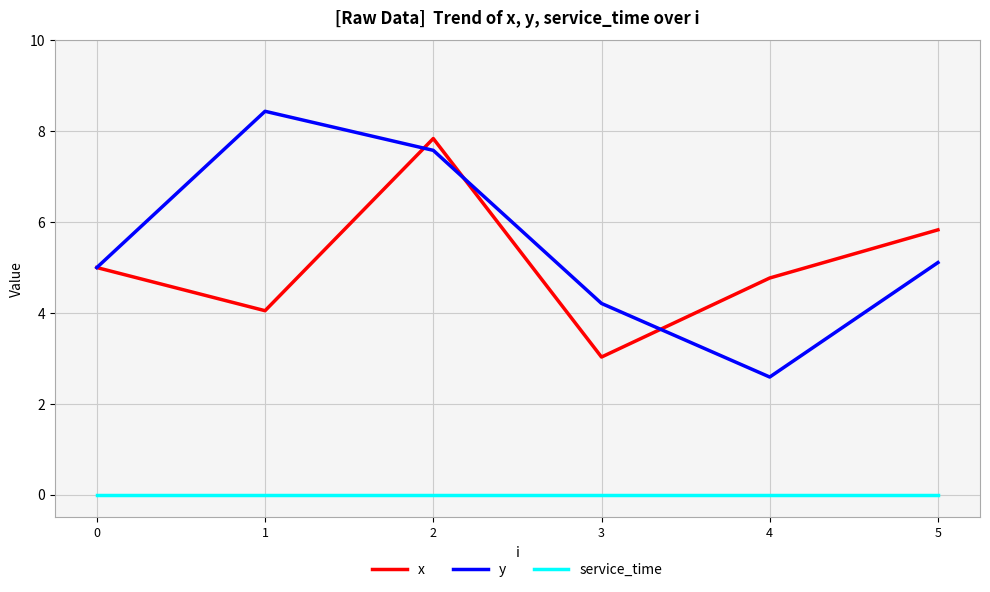

What are all the series names shown in the legend?

x, y, service_time